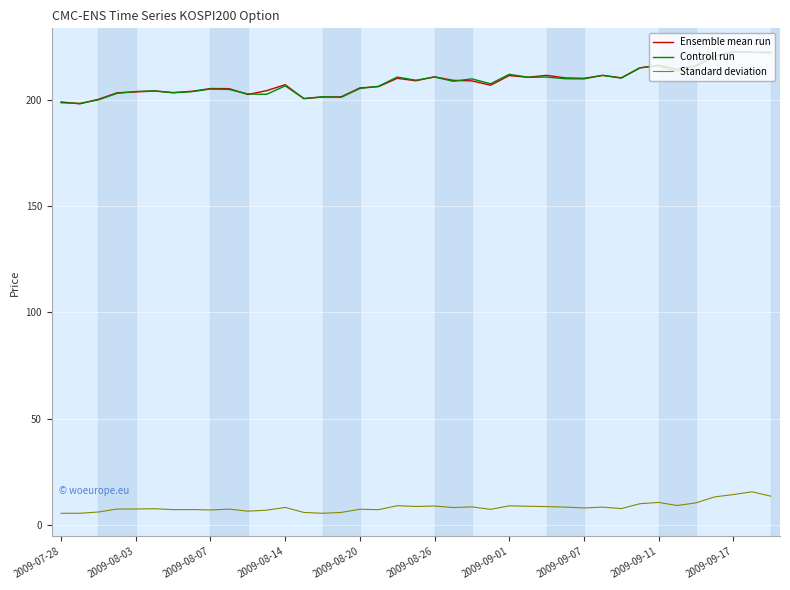

What is the lowest value of the Controll run series?

198.2